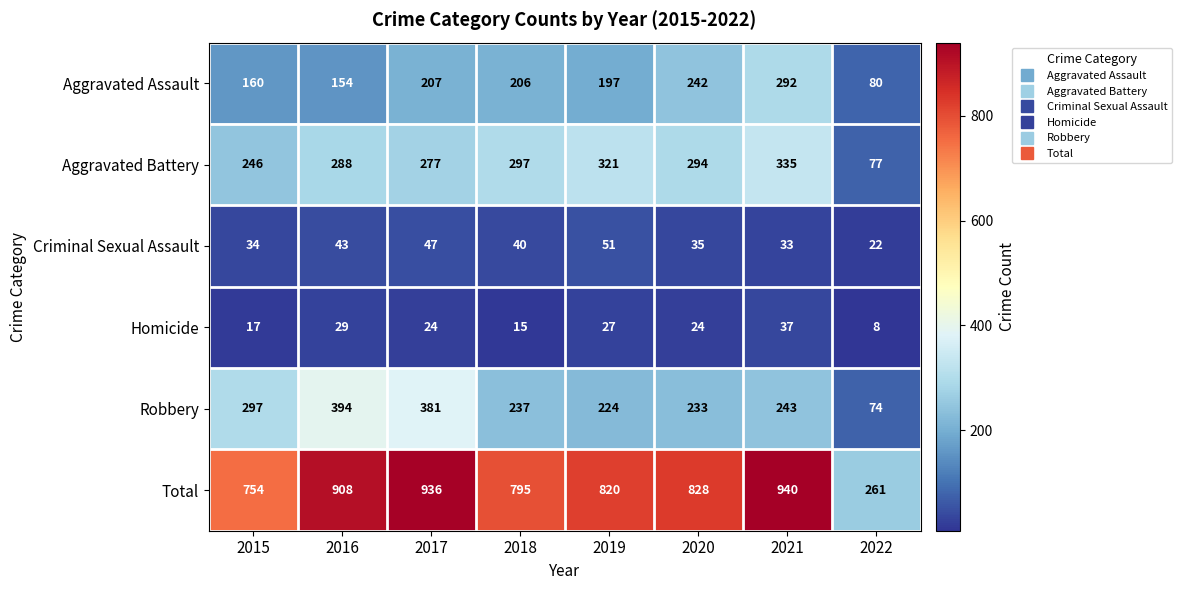

At how many categories does at least one series exceed 131?

8